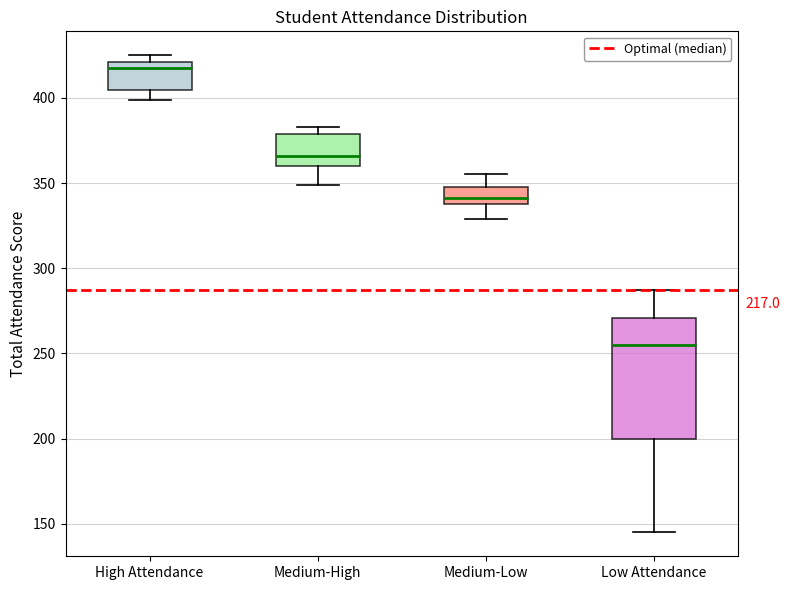

Which box is the tallest, from its lower edge to its upper edge?

Low Attendance